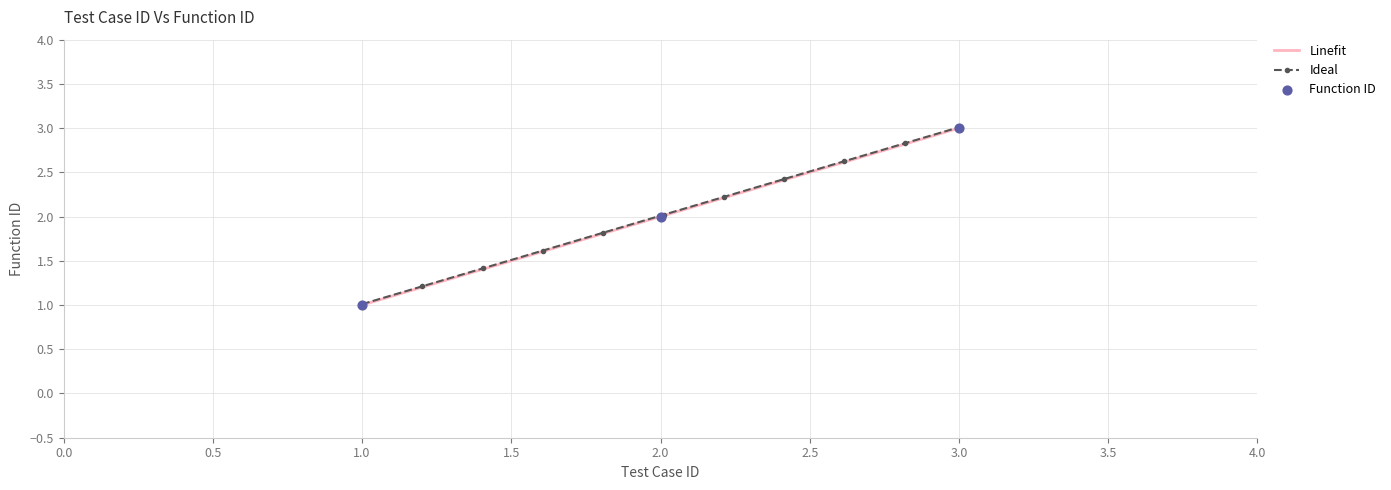

Between 3 and 1, which is larger?

3